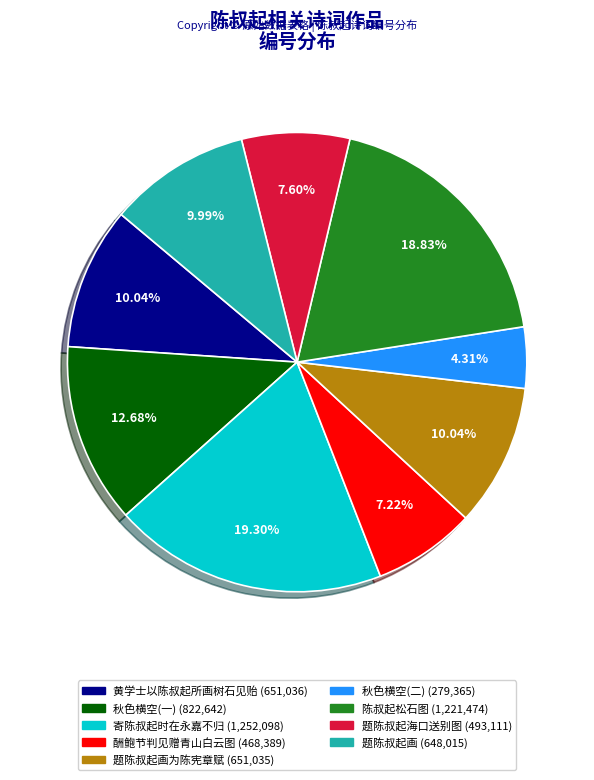

Does any single category account for the majority?

No